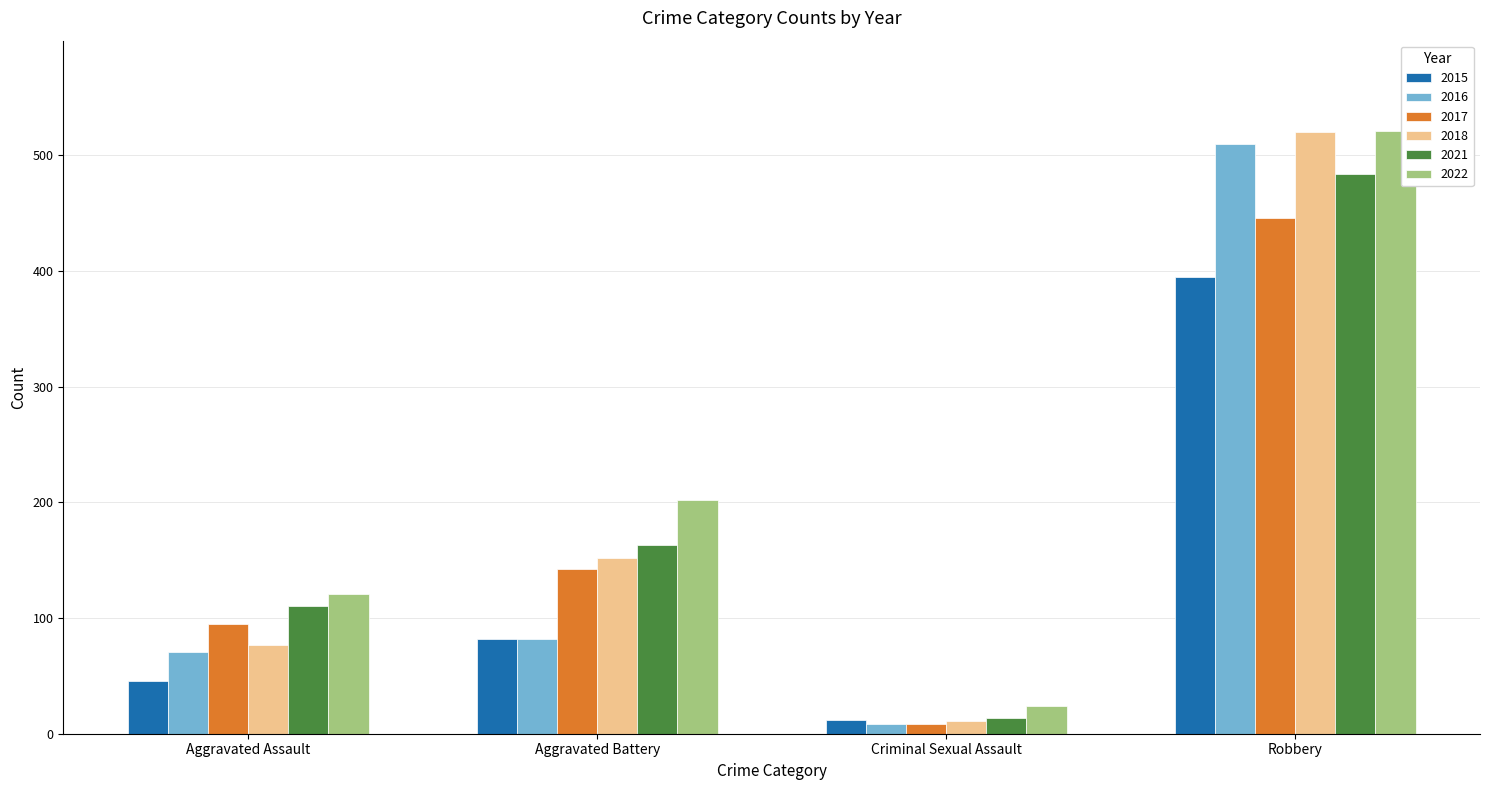

Reading left to right, extract all data points from this chart.

2015: 46	82	12	395
2016: 71	82	8	510
2017: 95	142	8	446
2018: 77	152	11	520
2021: 110	163	14	484
2022: 121	202	24	521